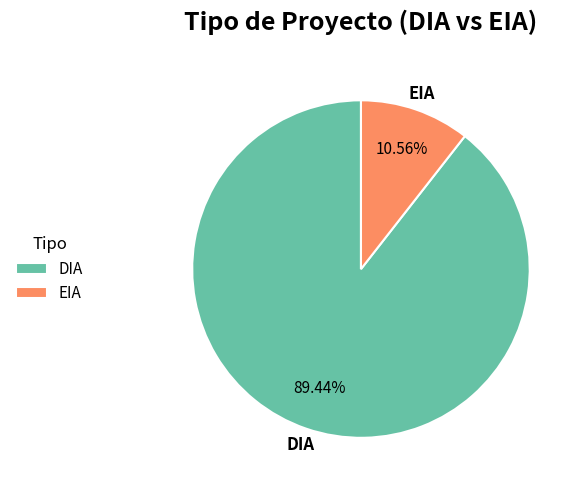

Which category has the biggest portion of the pie?

DIA